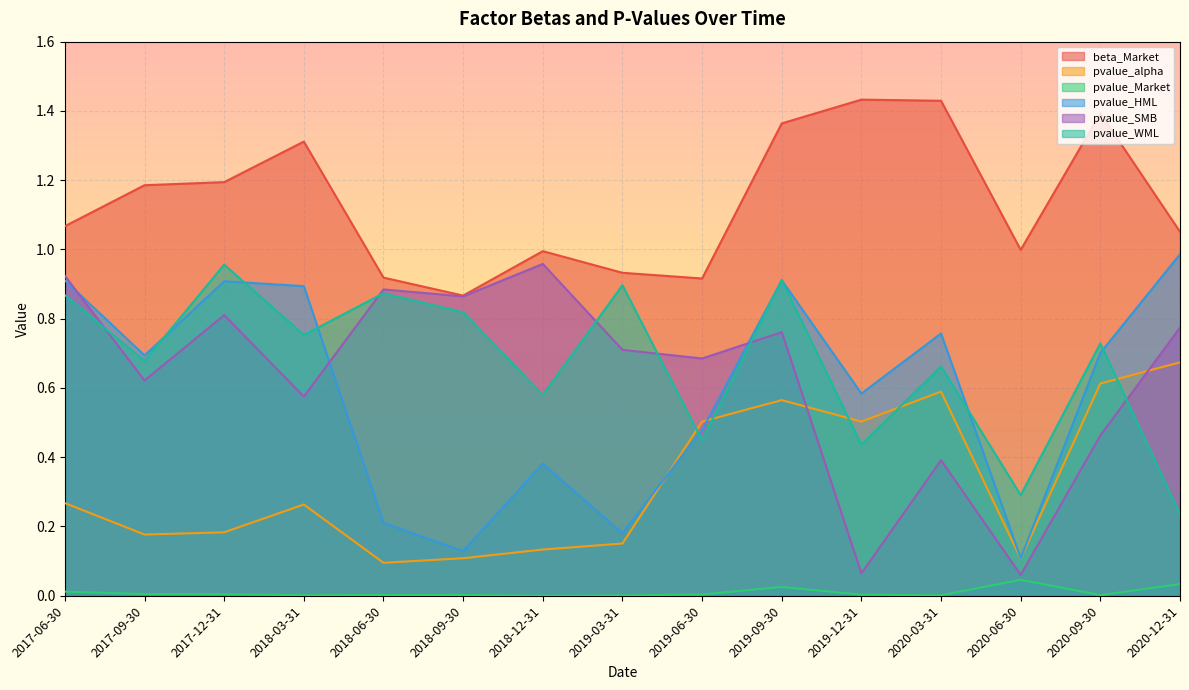

What are all the series names shown in the legend?

beta_Market, pvalue_alpha, pvalue_Market, pvalue_HML, pvalue_SMB, pvalue_WML